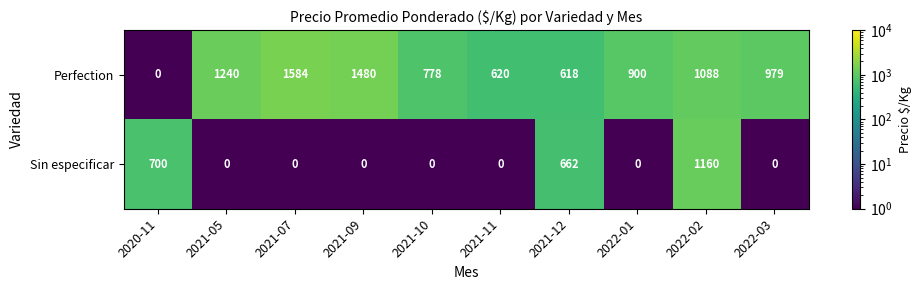

At which category is the sum across all series the highest?

2022-02